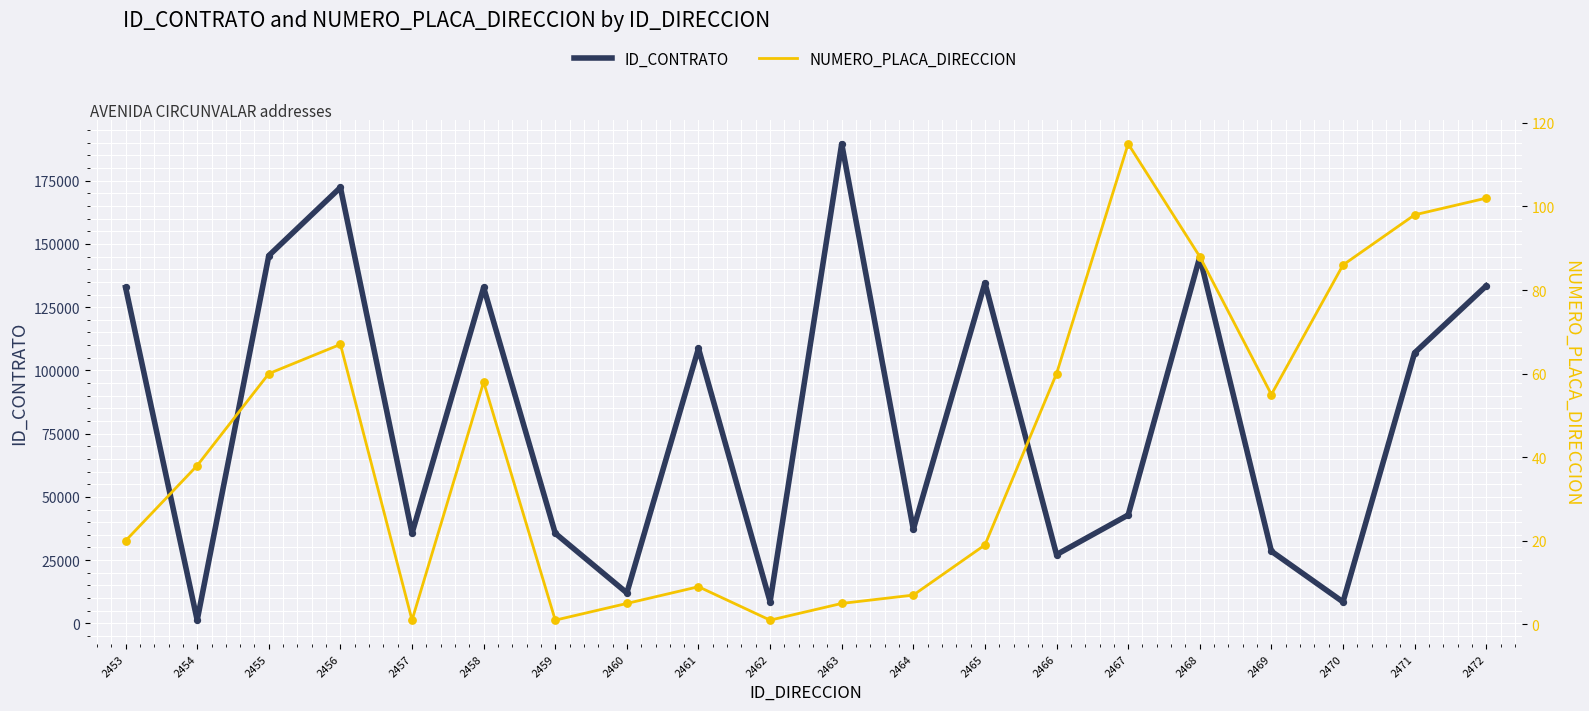

Which series contains the highest Y value?

ID_CONTRATO